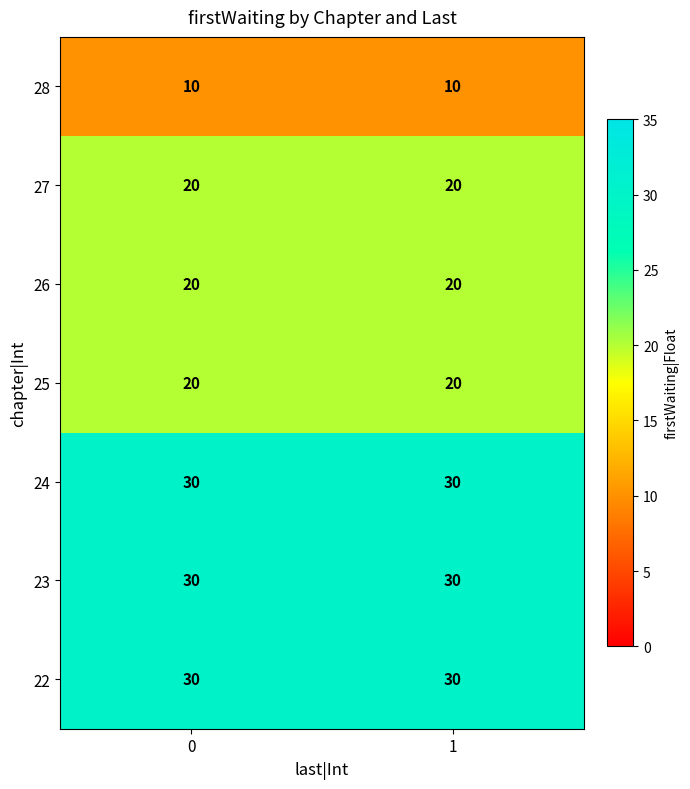

True or false: 27 has a value of 20 at 0.

True